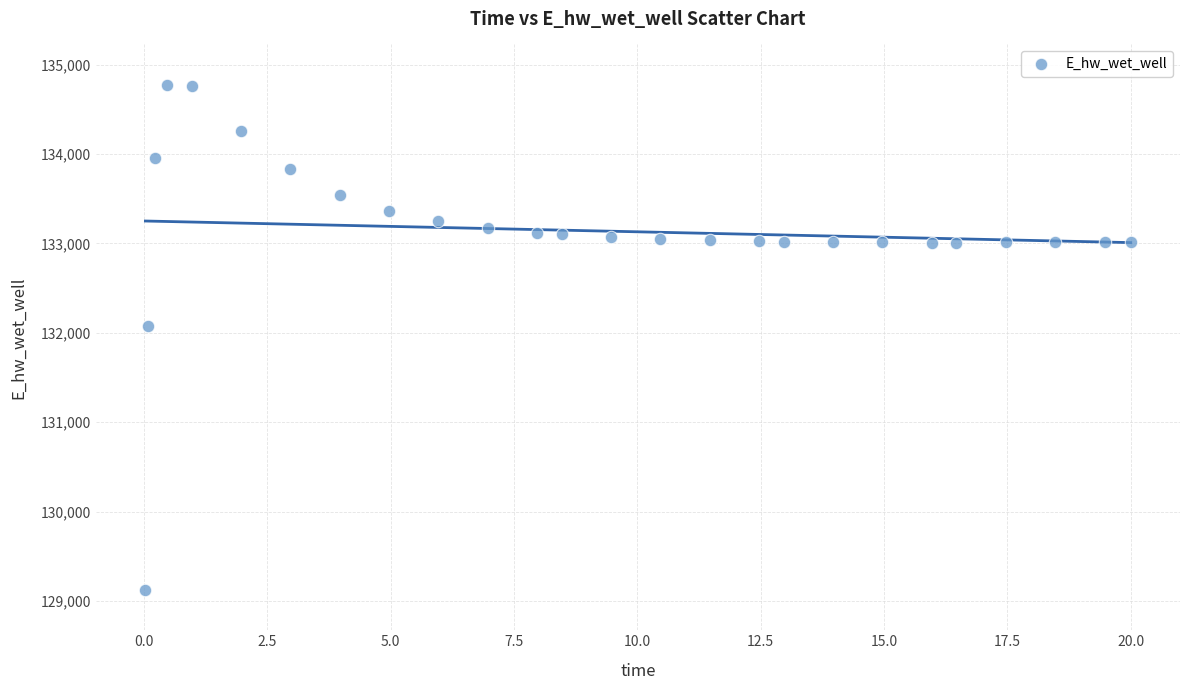

What is the range of Y values (max minus min)?

5649.5